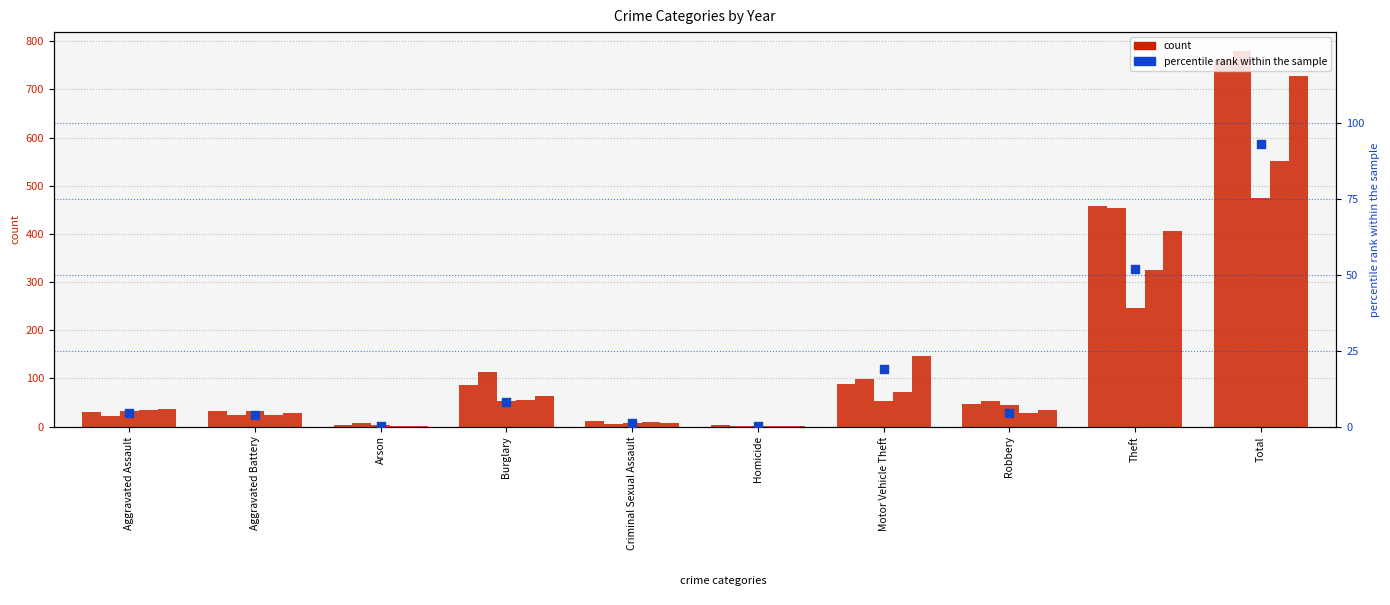

At which category is the sum across all series the highest?

Total